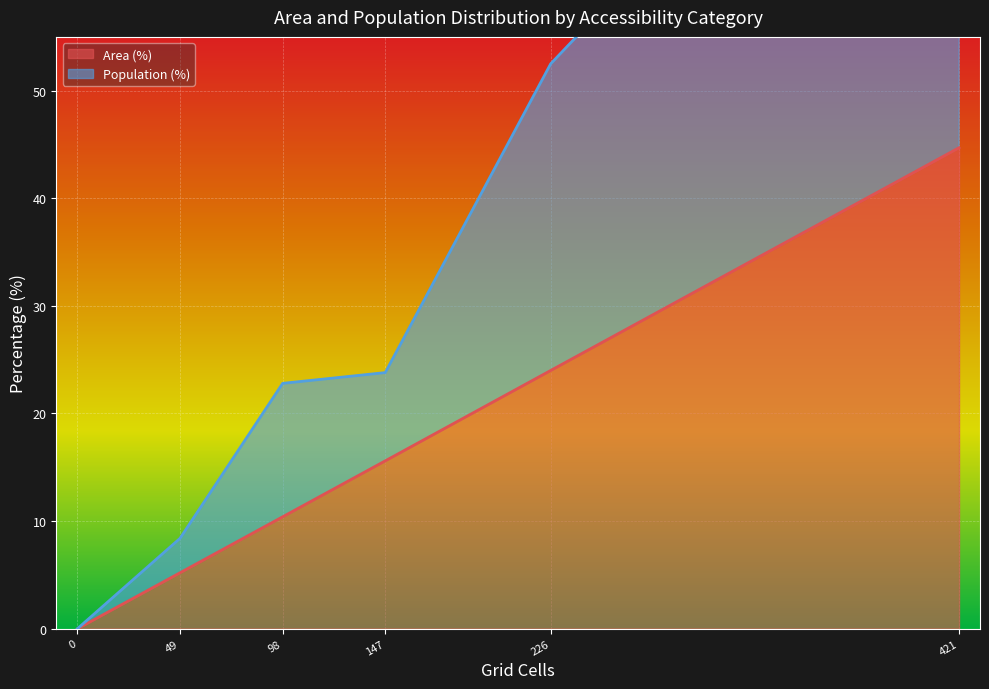

Where is Area (%) nearest to the value 22?

226